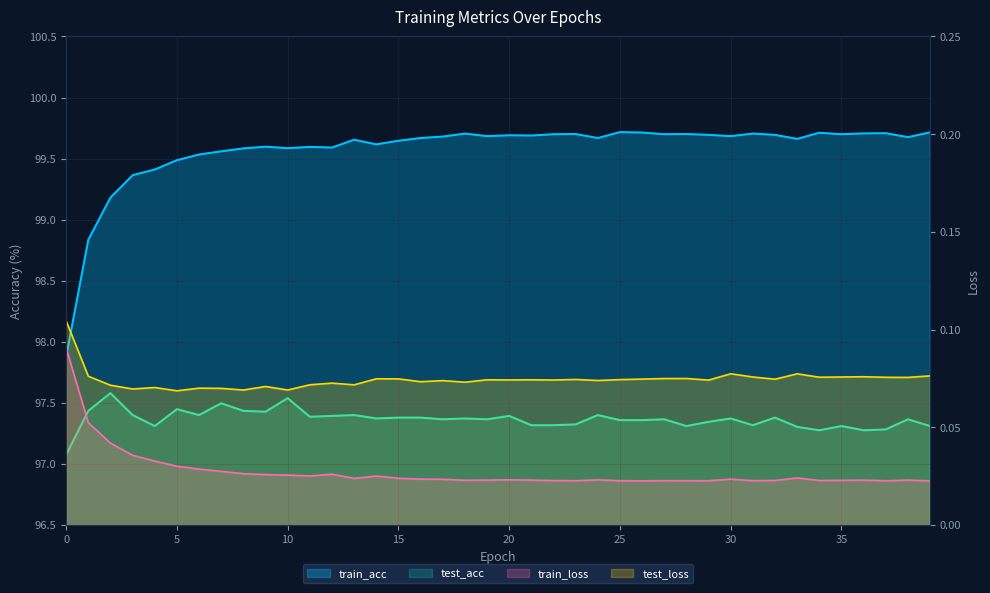

What are all the series names shown in the legend?

train_acc, test_acc, train_loss, test_loss